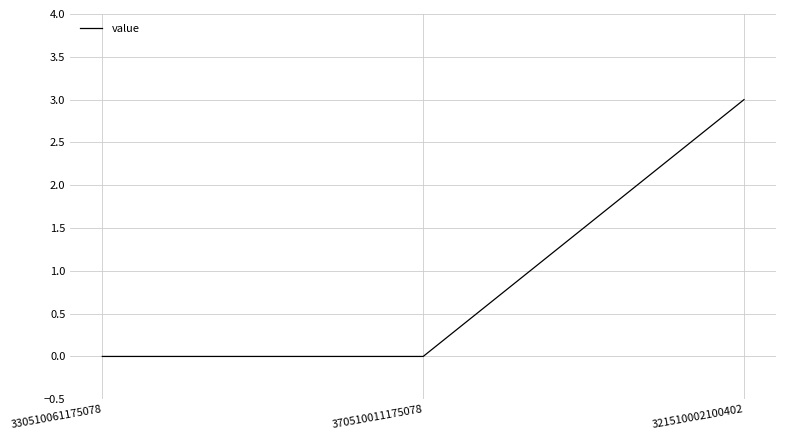

What position from the right is 321510002100402?

1